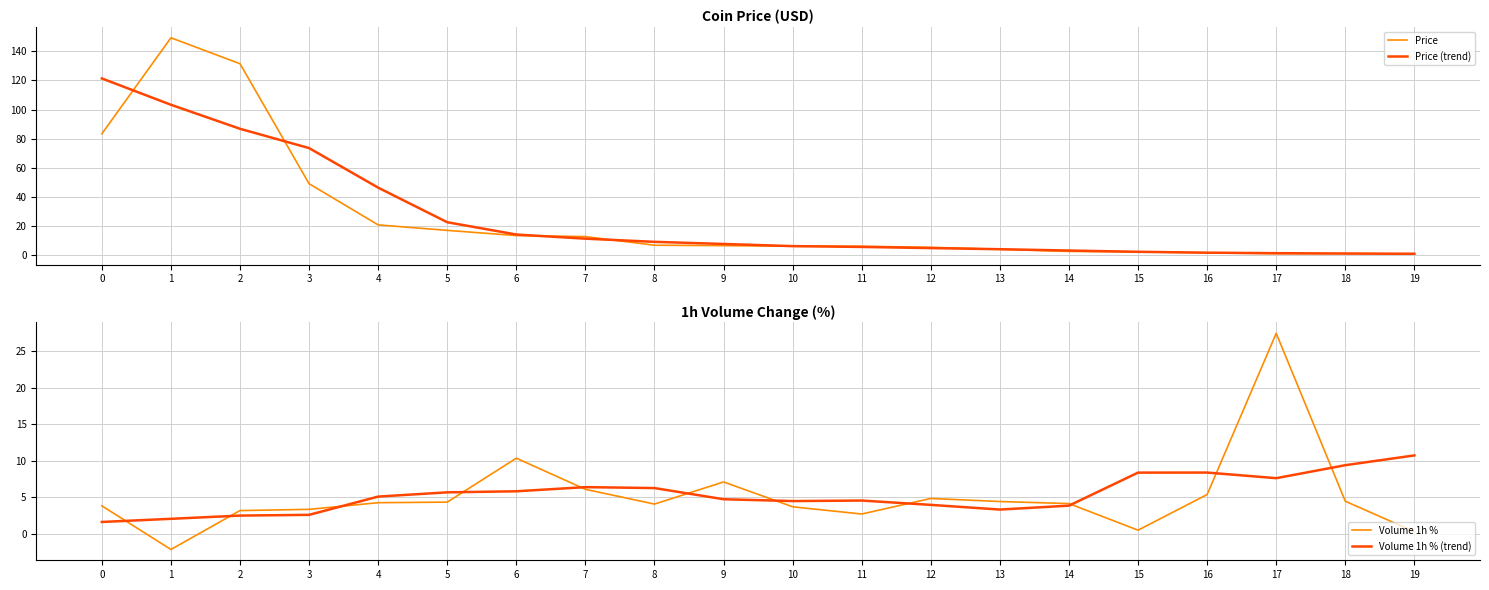

How many categories are shown in the chart?

20